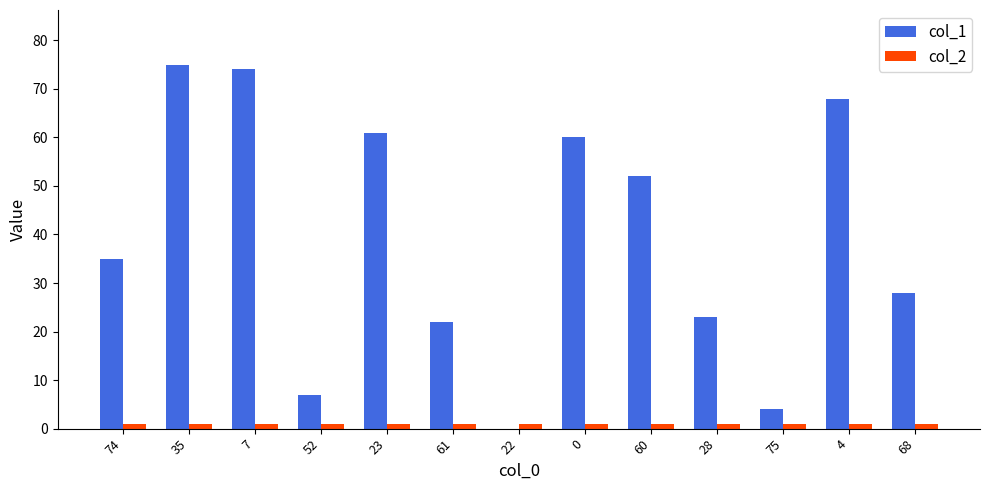

True or false: col_2 has a value of 1 at 0.

True